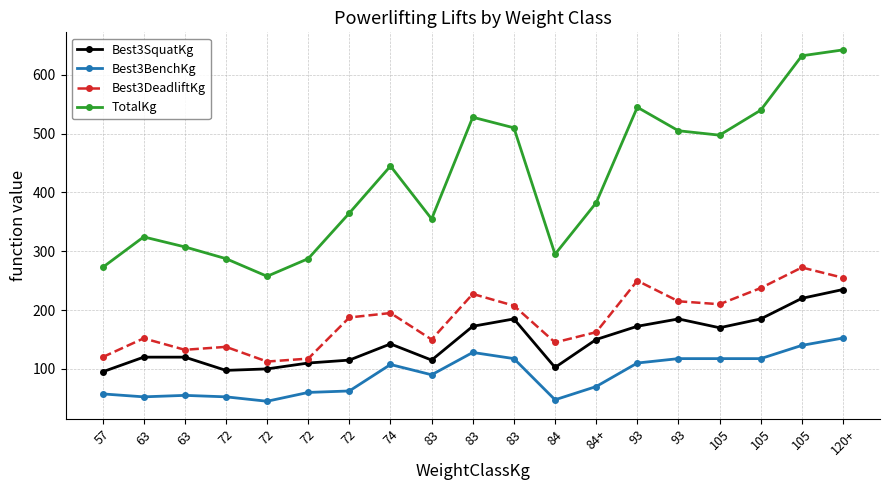

Which category has the highest value in the Best3DeadliftKg series?

105